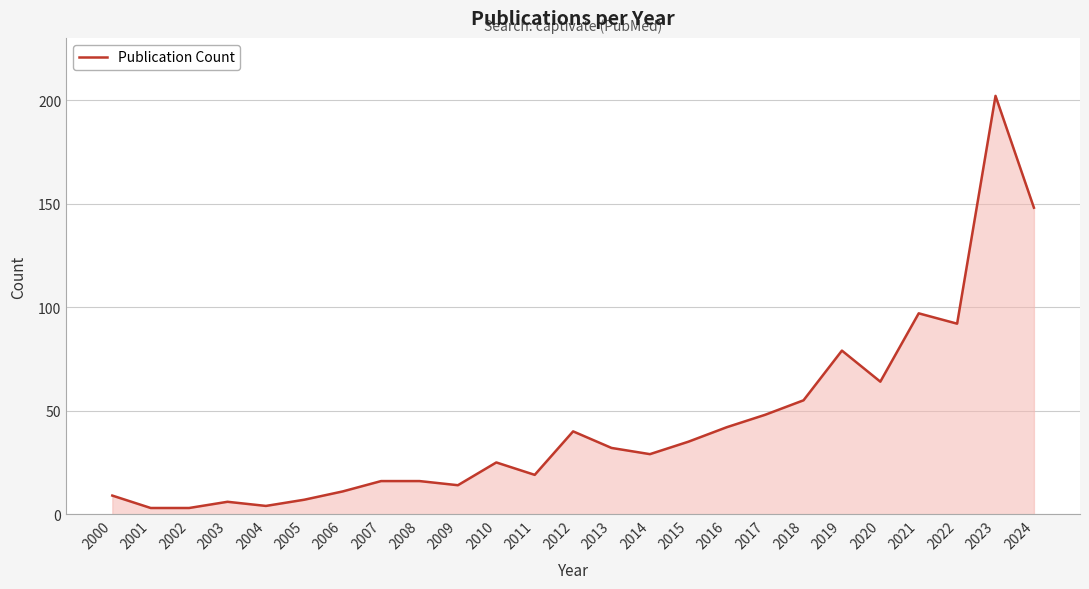

Where is the data nearest to the value 102?

2021